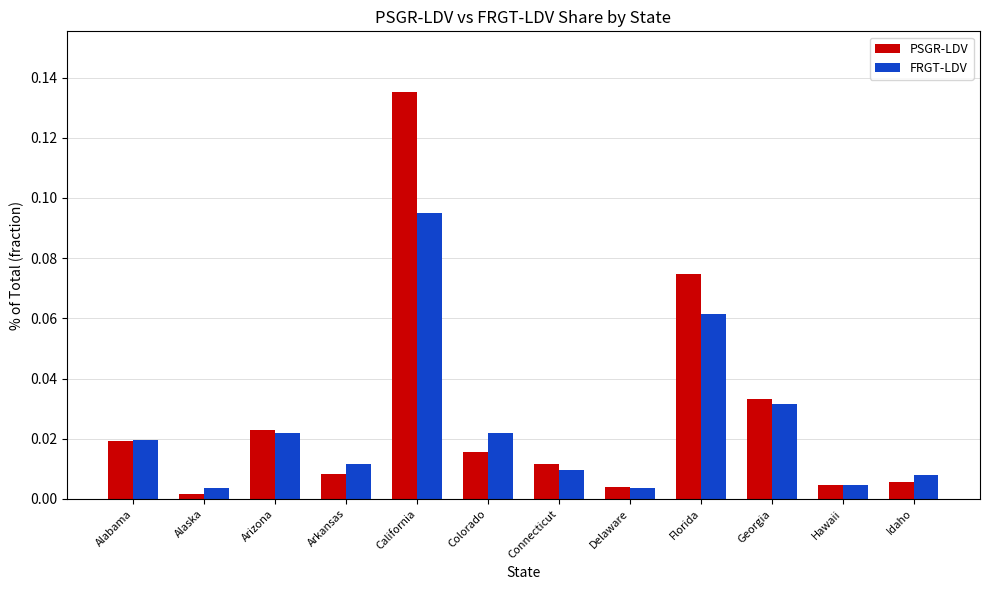

What are all the series names shown in the legend?

PSGR-LDV, FRGT-LDV